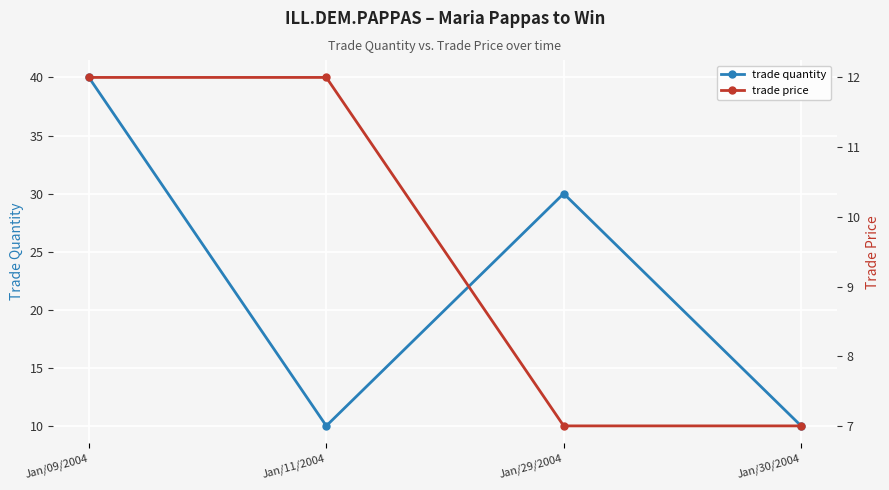

True or false: trade quantity and trade price intersect in this chart.

True